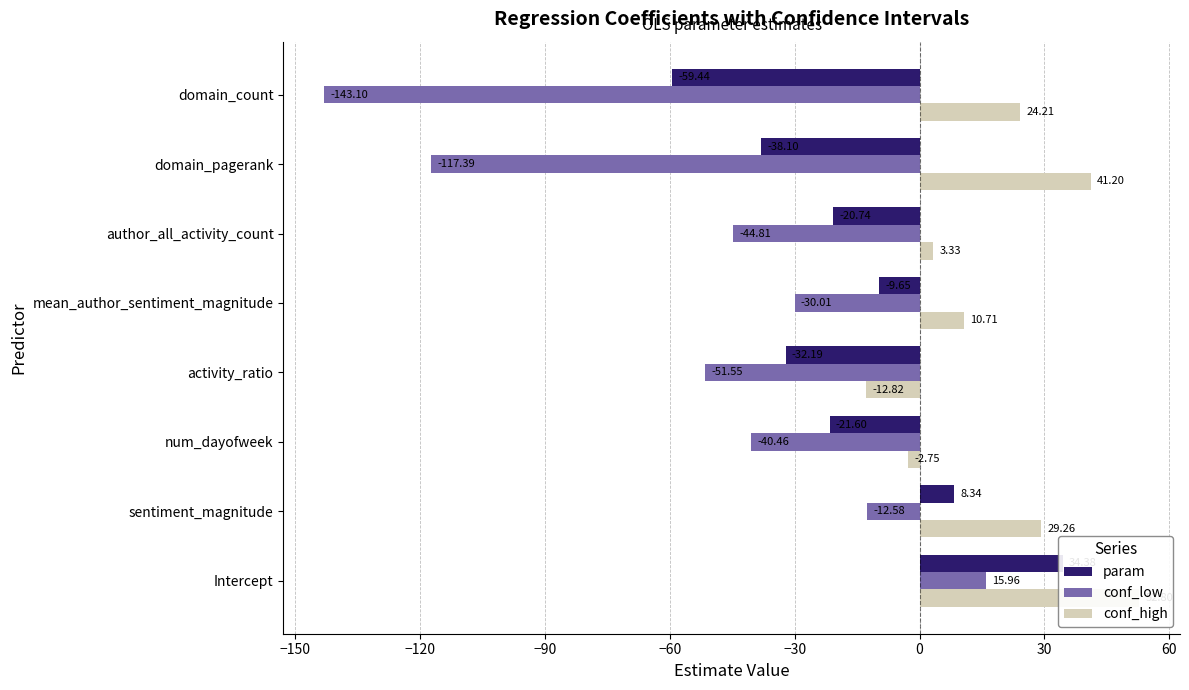

List the series in order of their peak value, highest first.

conf_high, param, conf_low